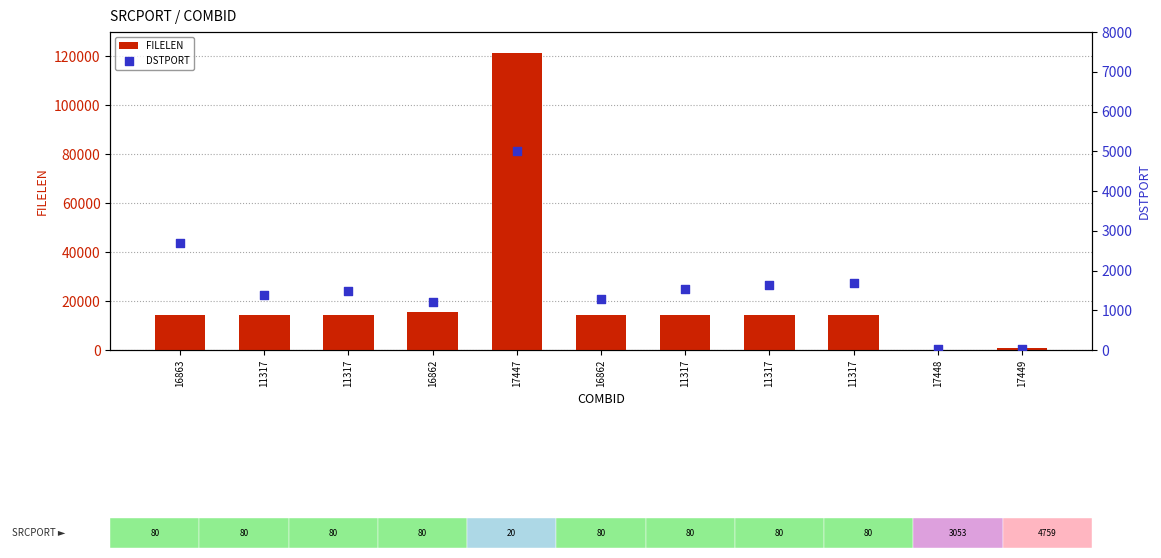

At how many categories does at least one series exceed 32081?

1